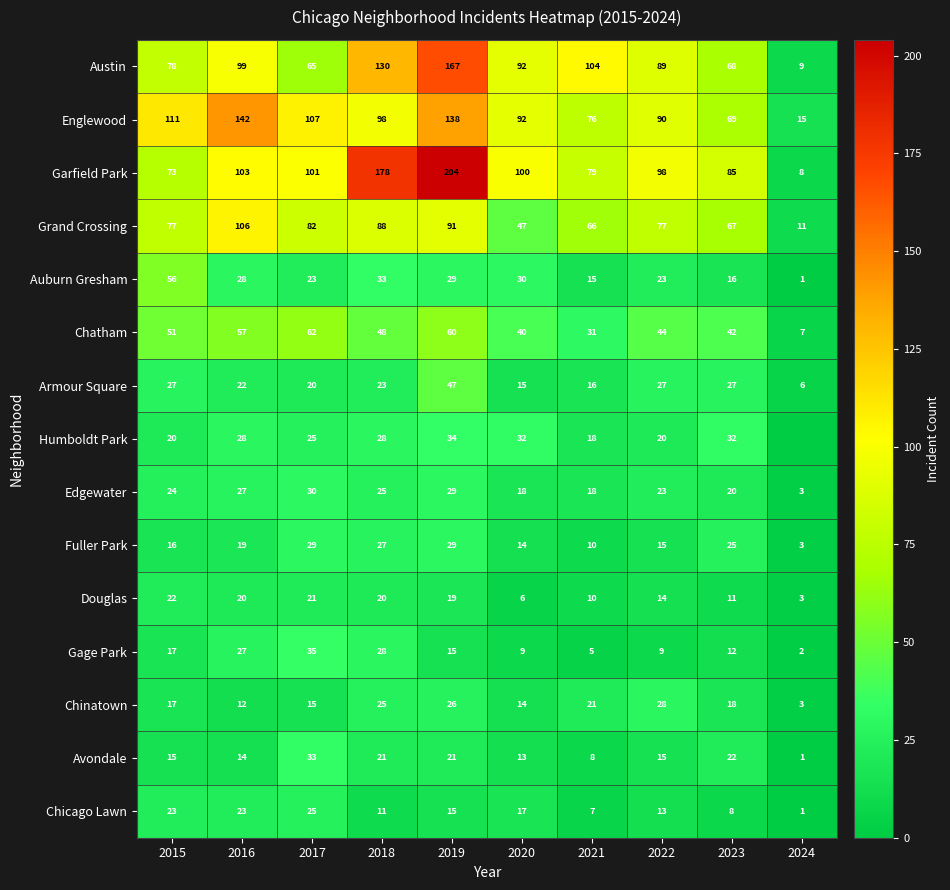

Which category has the highest value across all series?

2019